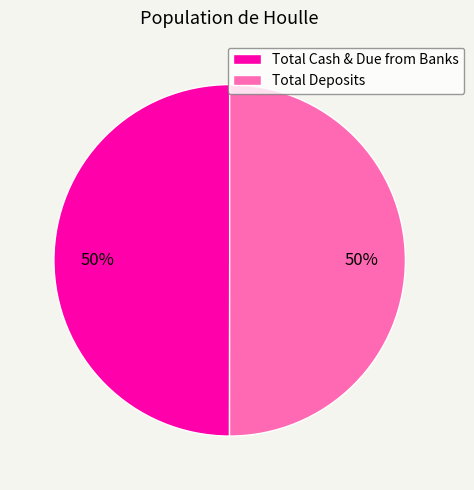

What percentage is the Total Deposits slice, to the nearest percent?

50%